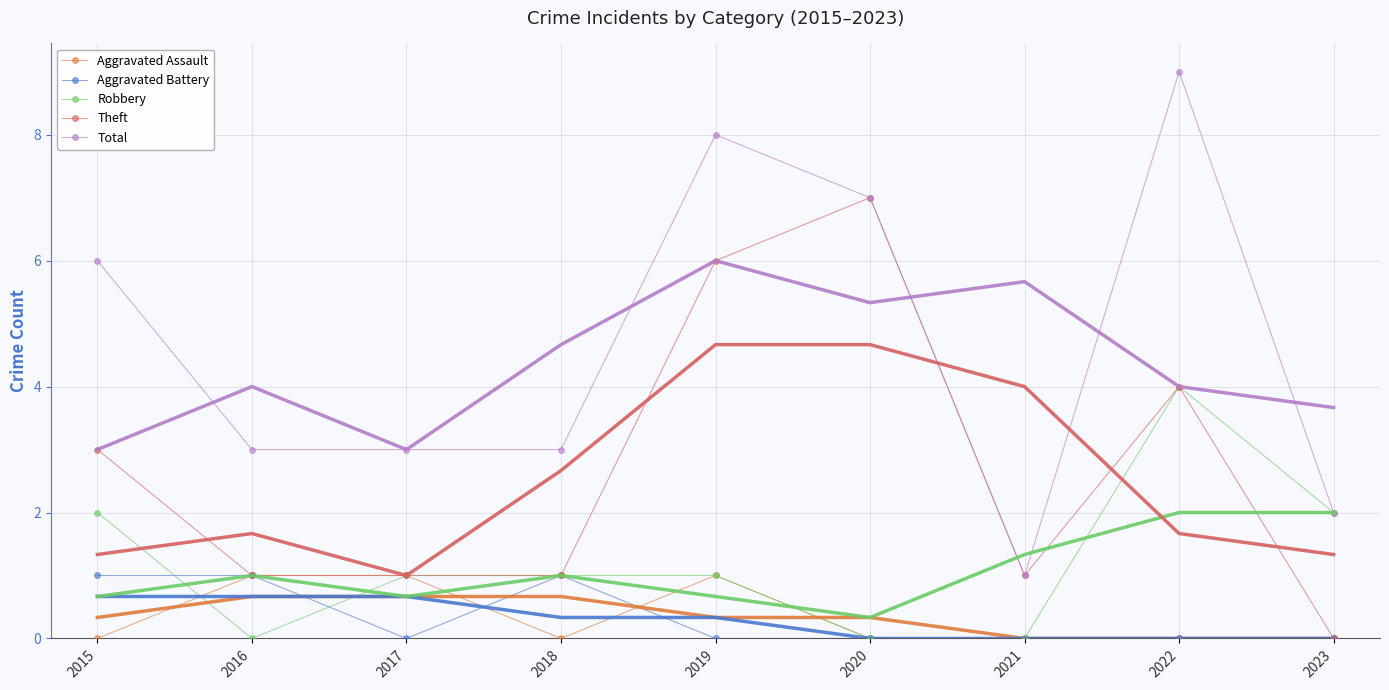

What is the average value of the Theft series?

3